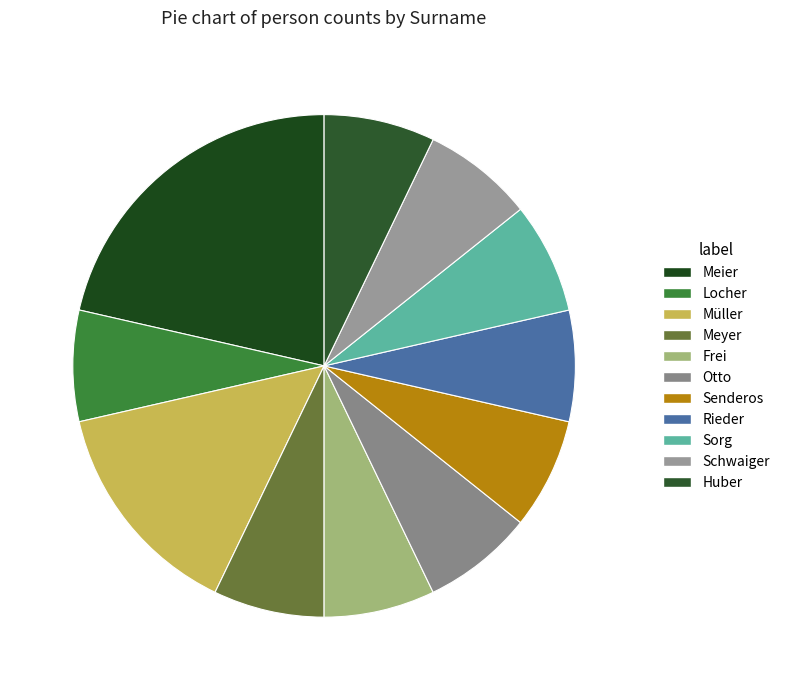

Is Müller the majority of the pie?

No